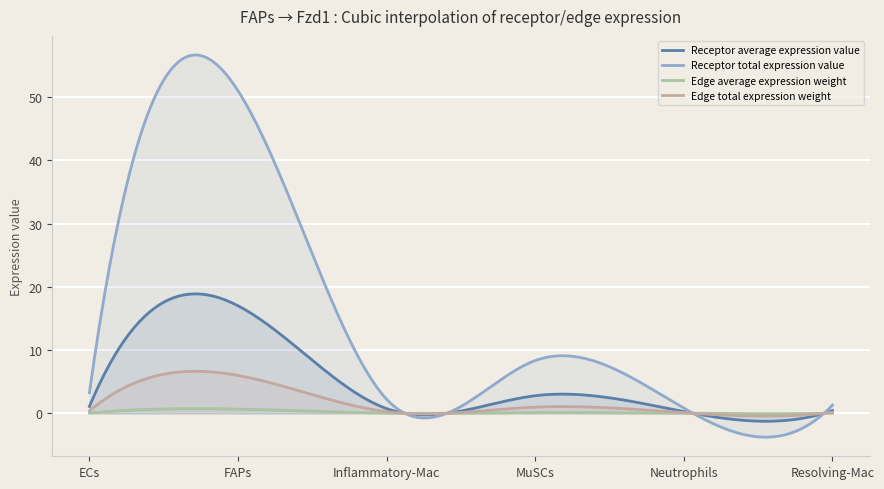

What is the label of the 2nd point from the left?

FAPs